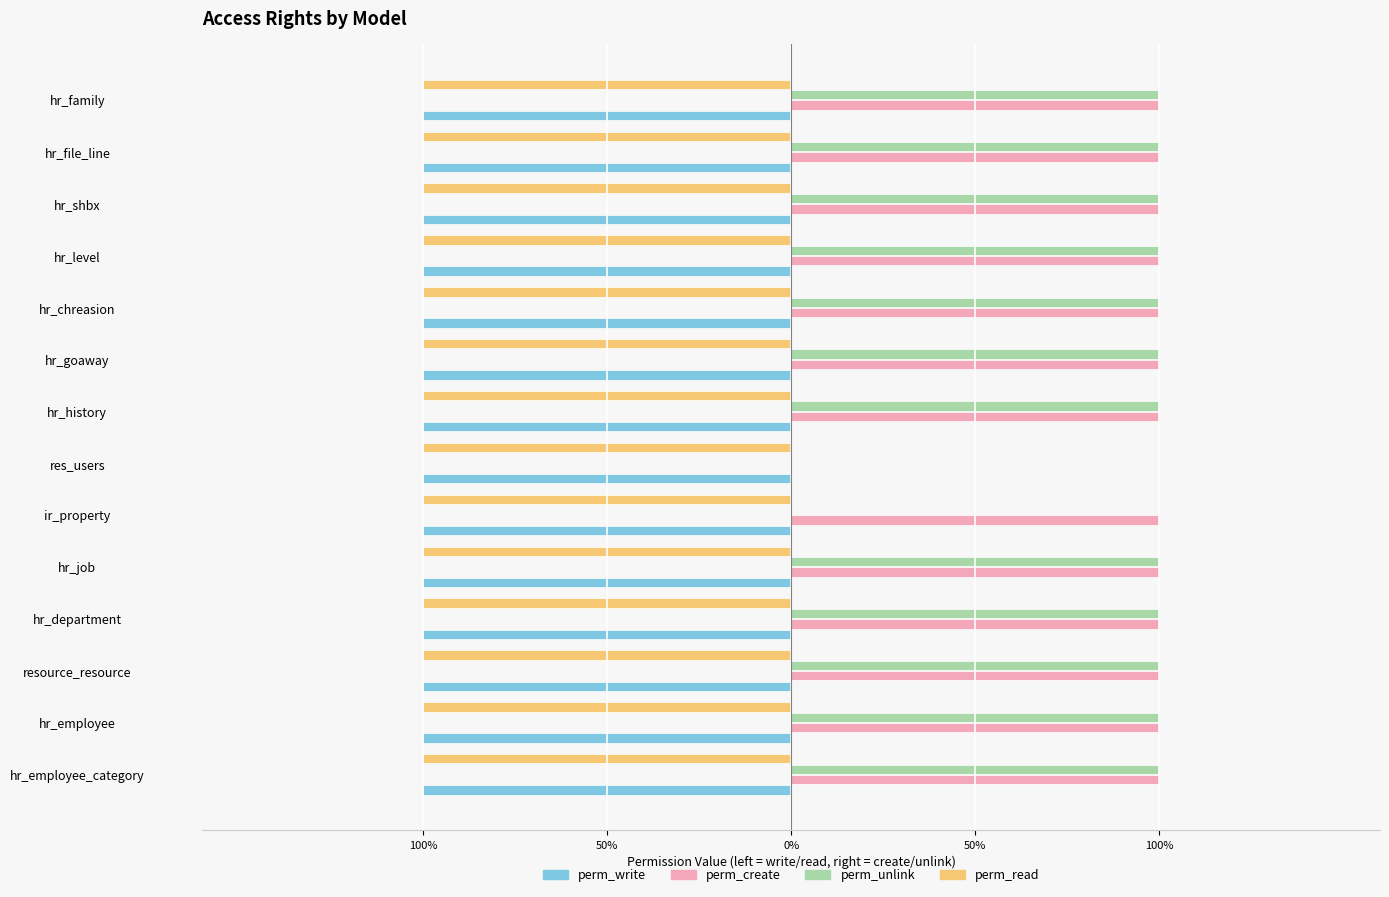

Reading left to right, transcribe all the data shown in this chart.

perm_write: 0.2	0.2	0.2	0.2	0.2	0.2	0.2	0.2	0.2	0.2	0.2	0.2	0.2	0.2
perm_create: 1.0	1.0	1.0	1.0	1.0	1.0	0.0	1.0	1.0	1.0	1.0	1.0	1.0	1.0
perm_unlink: 1.0	1.0	1.0	1.0	1.0	0.0	0.0	1.0	1.0	1.0	1.0	1.0	1.0	1.0
perm_read: 0.2	0.2	0.2	0.2	0.2	0.2	0.2	0.2	0.2	0.2	0.2	0.2	0.2	0.2